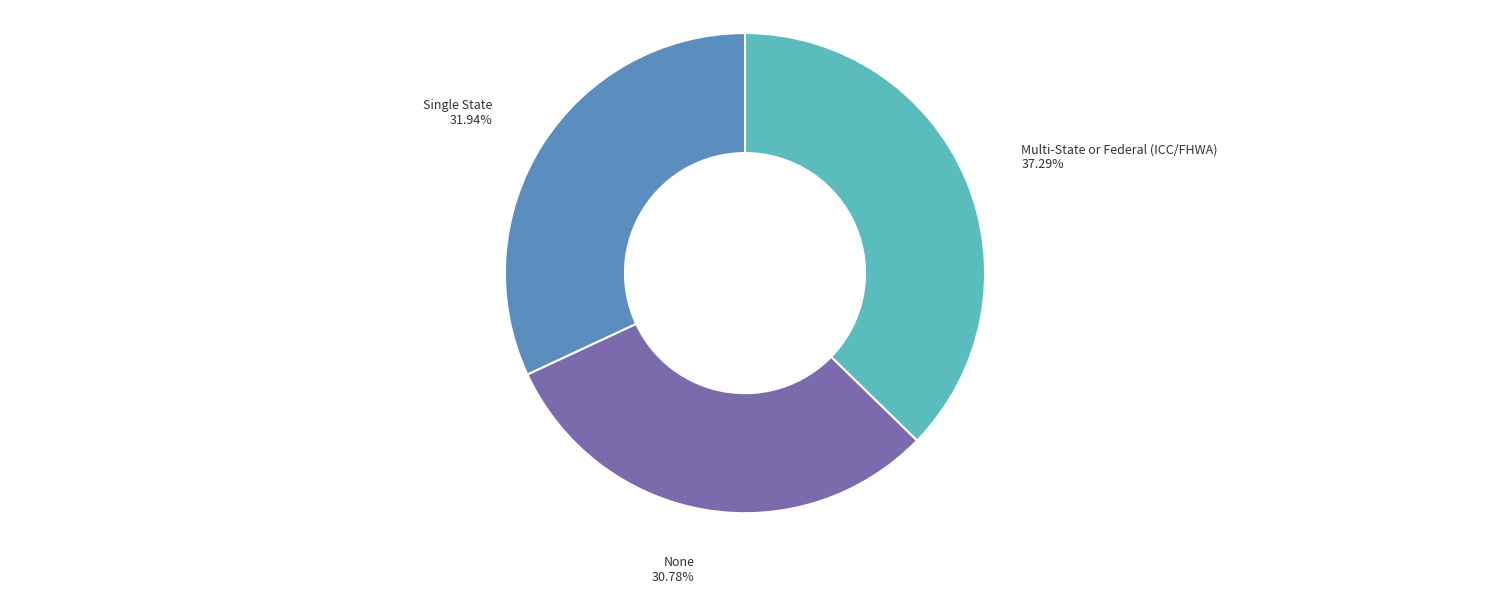

Combined, do Single State and None account for over 50%?

Yes